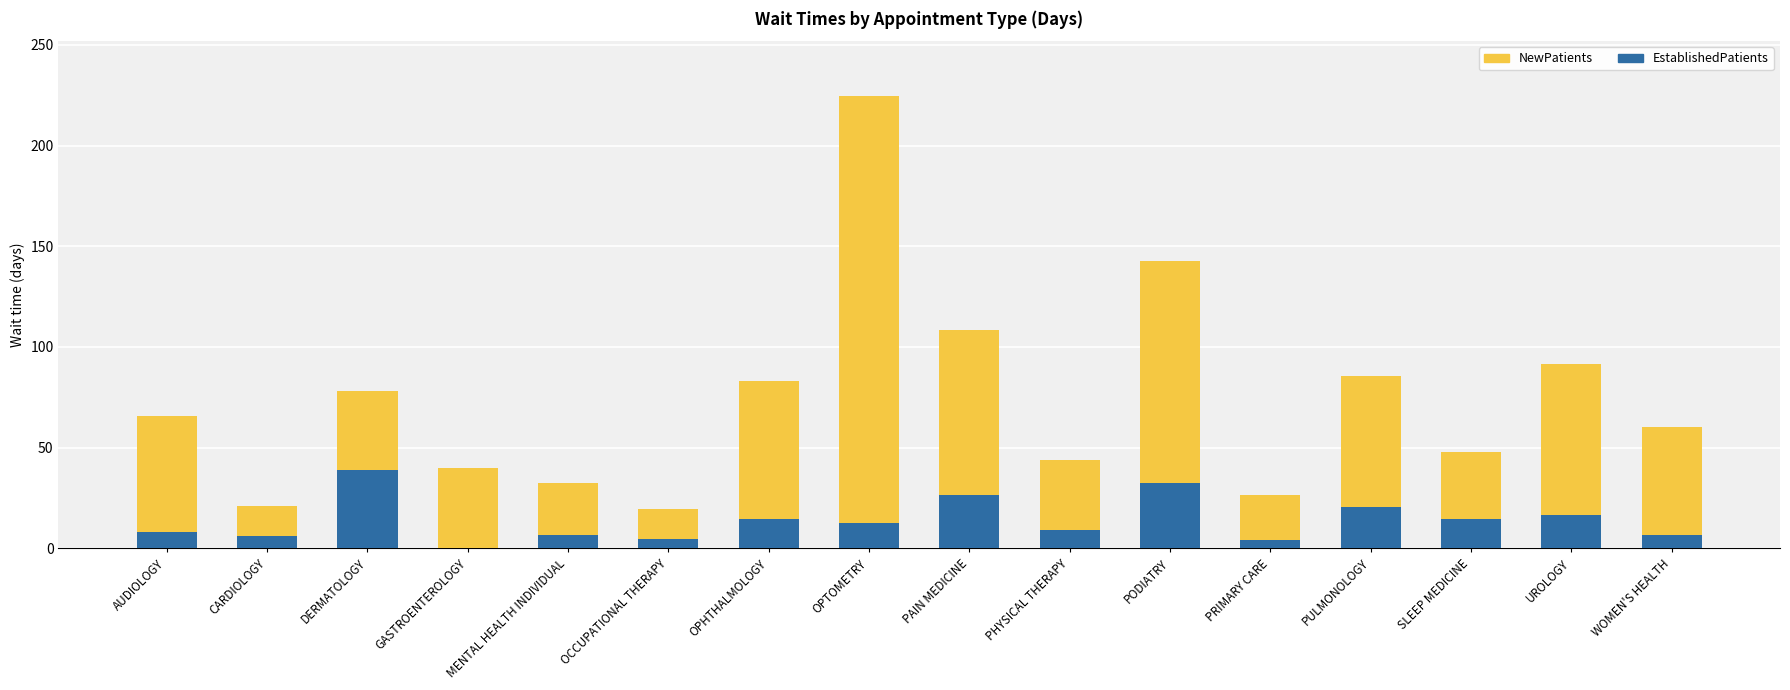

The EstablishedPatients series shows 12.8 at PULMONOLOGY. True or false?

False